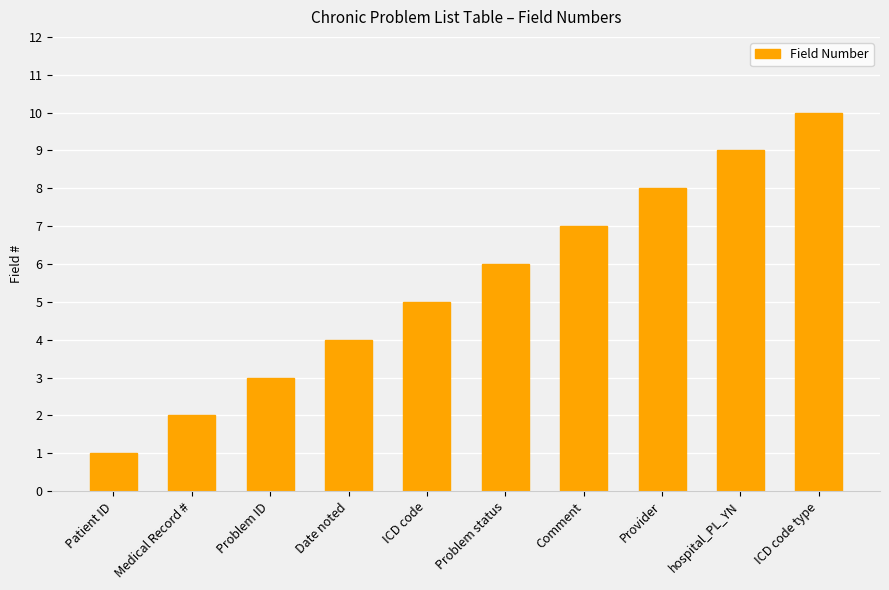

Approximately how many times larger is the value at Medical Record # compared to Comment?

0.3